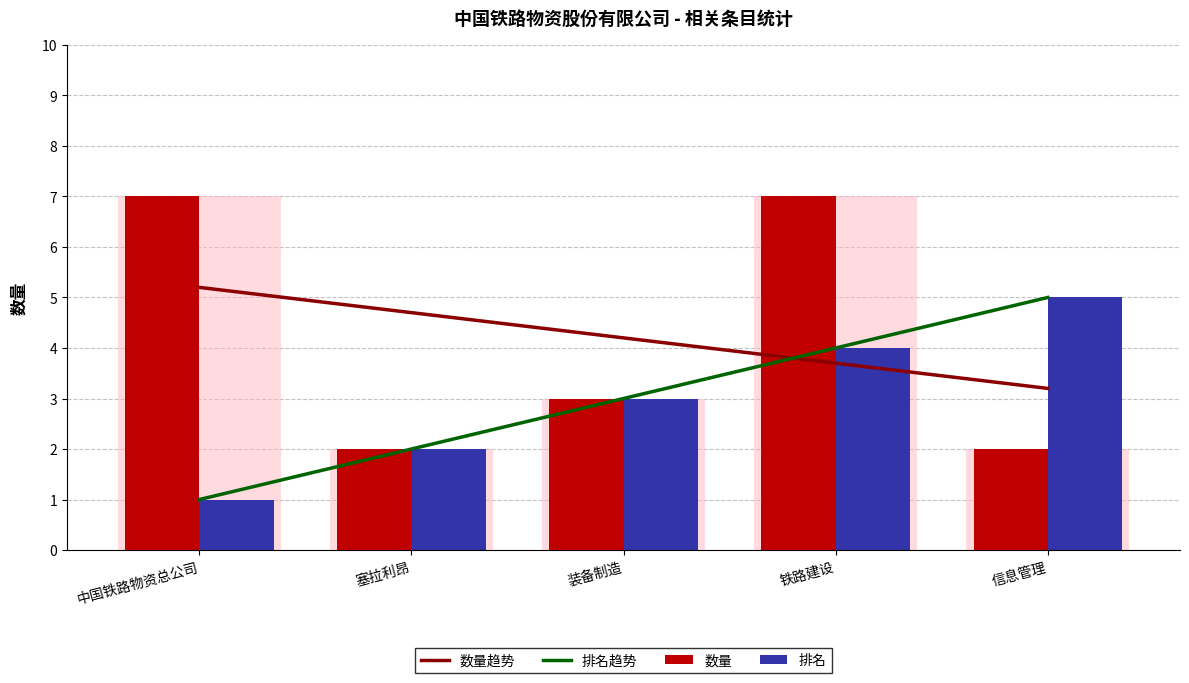

What is the minimum value shown in the chart?

1.0